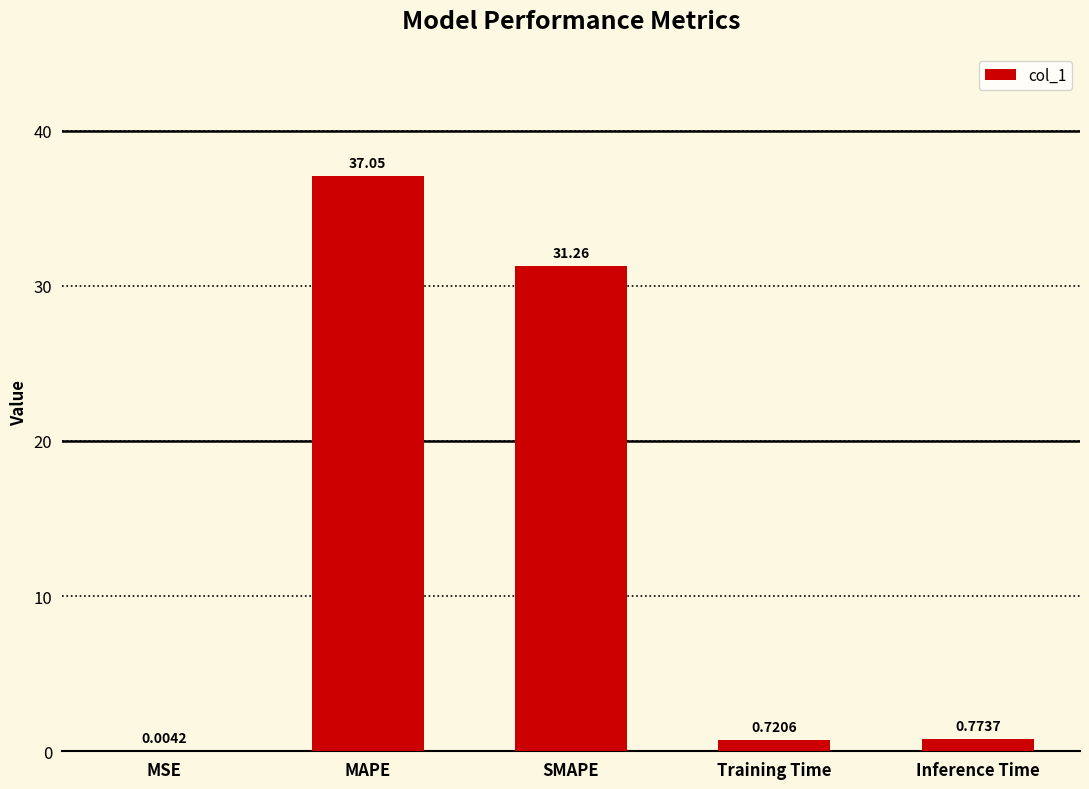

Read the value at SMAPE.

31.3